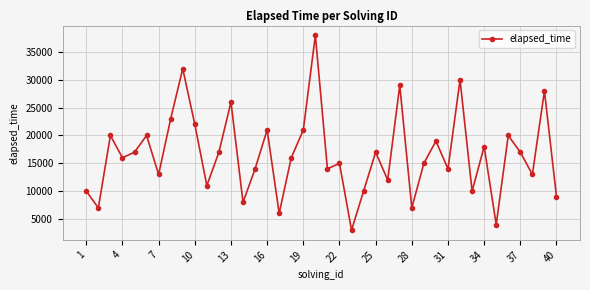

Reading right to left, list all the values displayed in this chart.

9000	28000	13000	17000	20000	4000	18000	10000	30000	14000	19000	15000	7000	29000	12000	17000	10000	3000	15000	14000	38000	21000	16000	6000	21000	14000	8000	26000	17000	11000	22000	32000	23000	13000	20000	17000	16000	20000	7000	10000